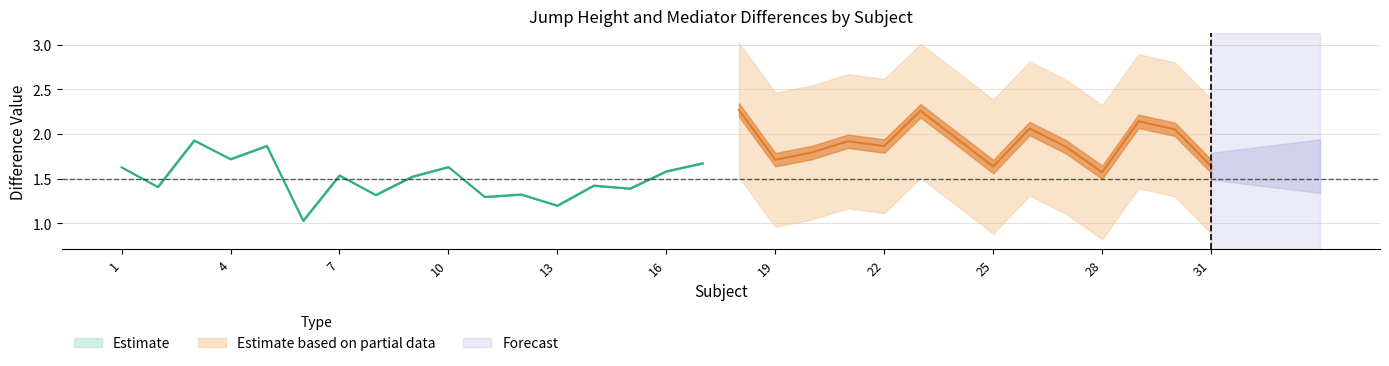

What is the maximum value for height_diff?

1.9